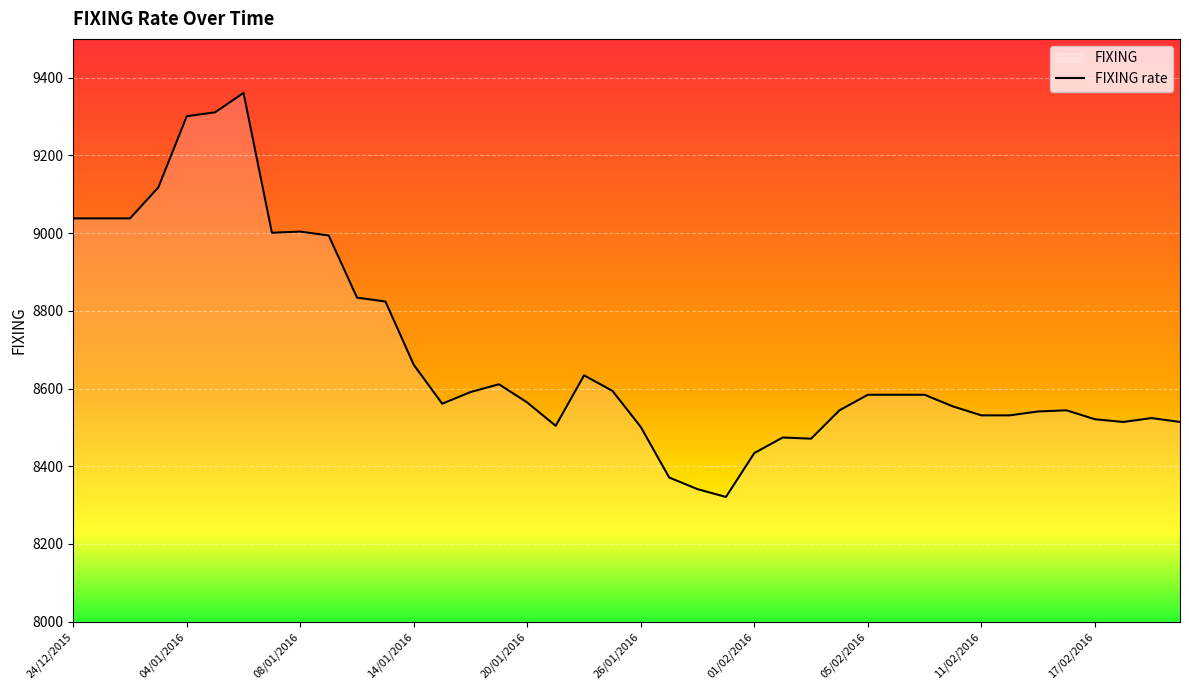

How many interior local peaks (higher than both neighbors) does the data have?

7